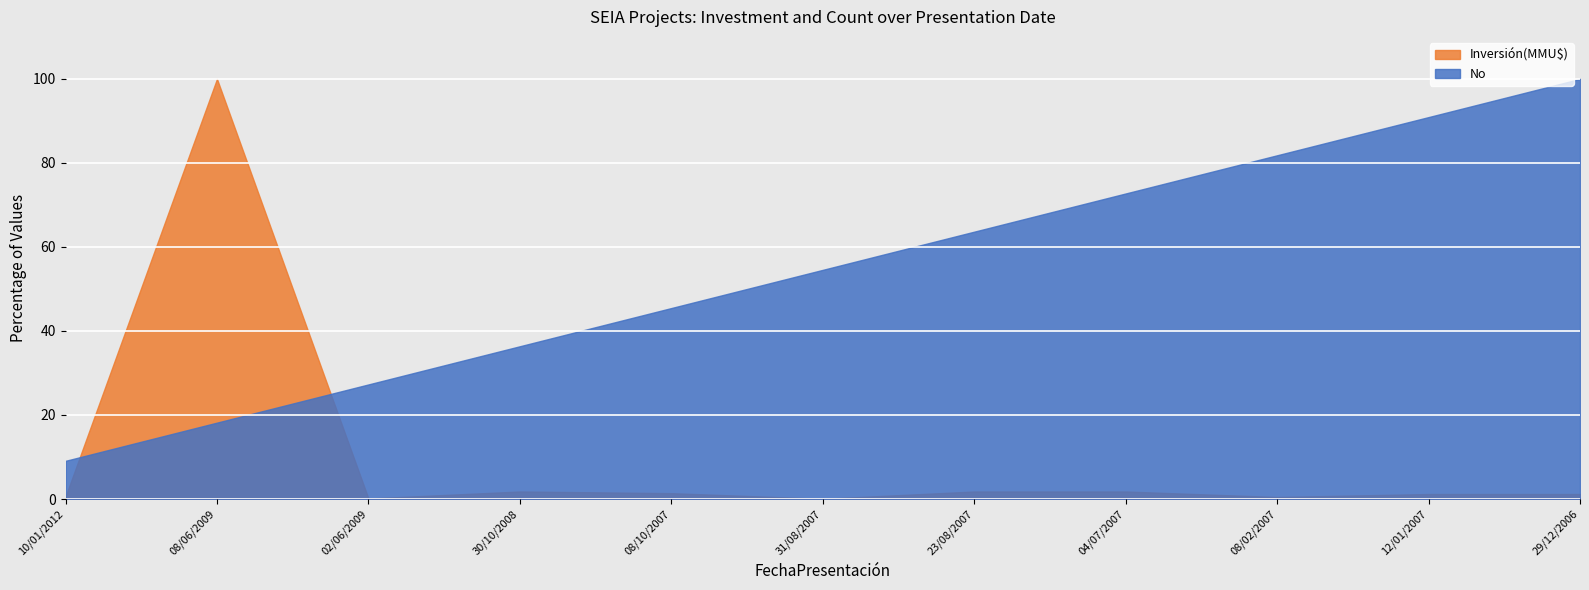

True or false: No has more than 2 points higher than both neighbors.

False